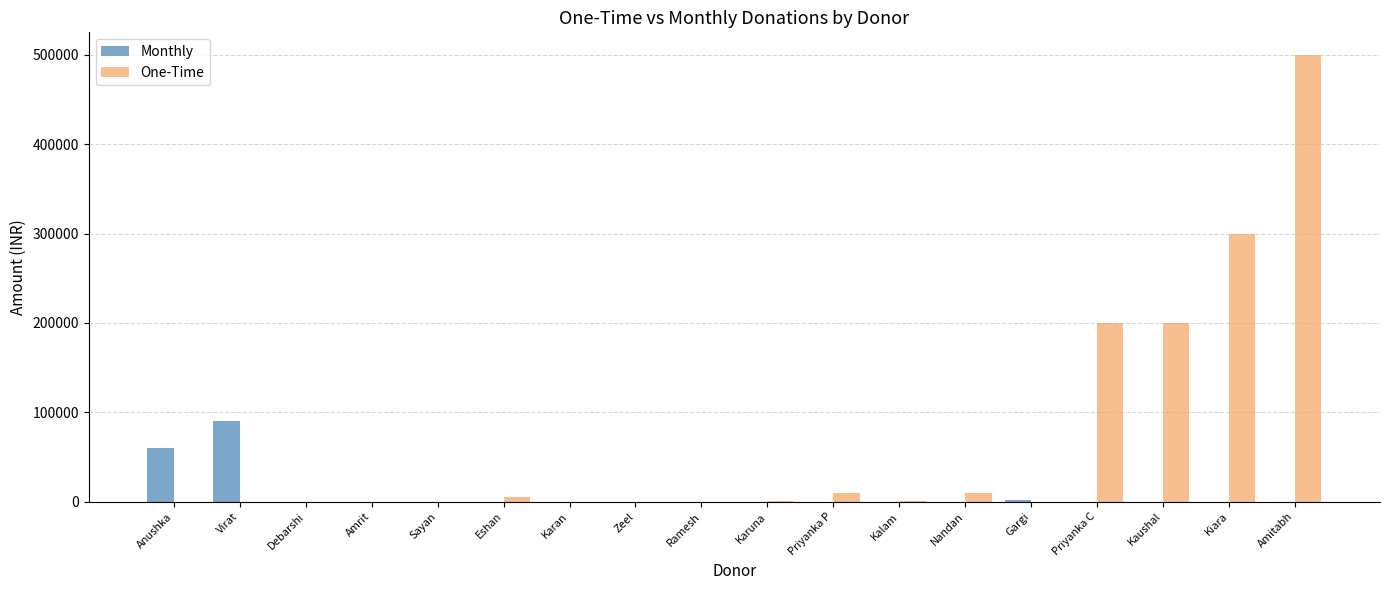

What is the highest value of the Monthly series?

90000